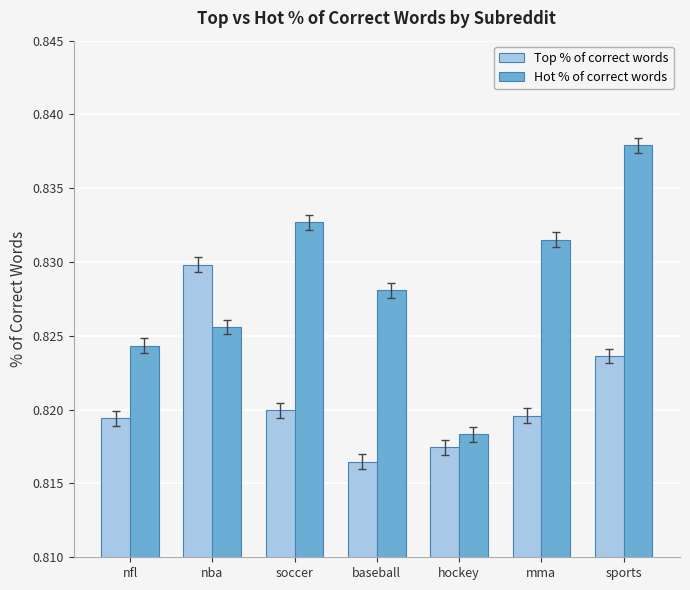

The Top % of correct words series shows 1.2 at baseball. True or false?

False